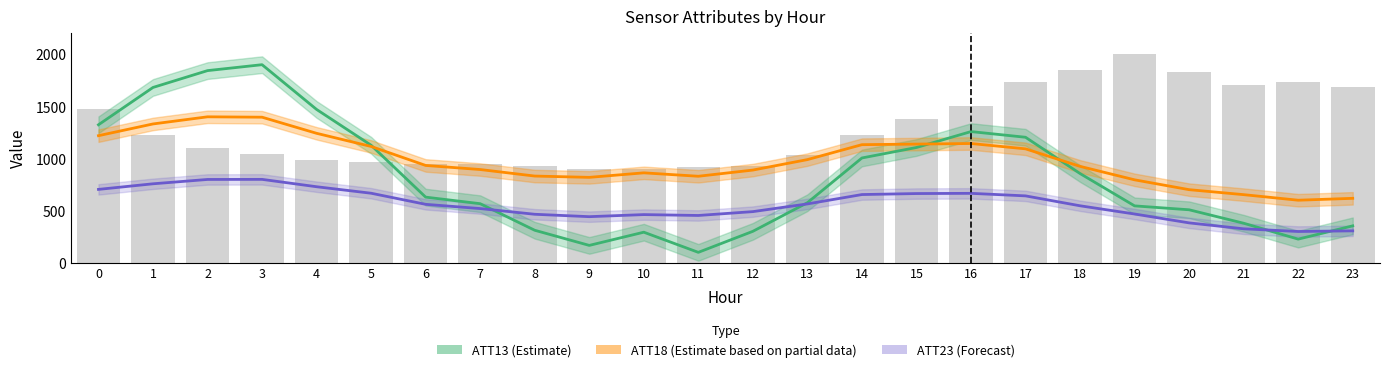

Are the bars horizontal?

No